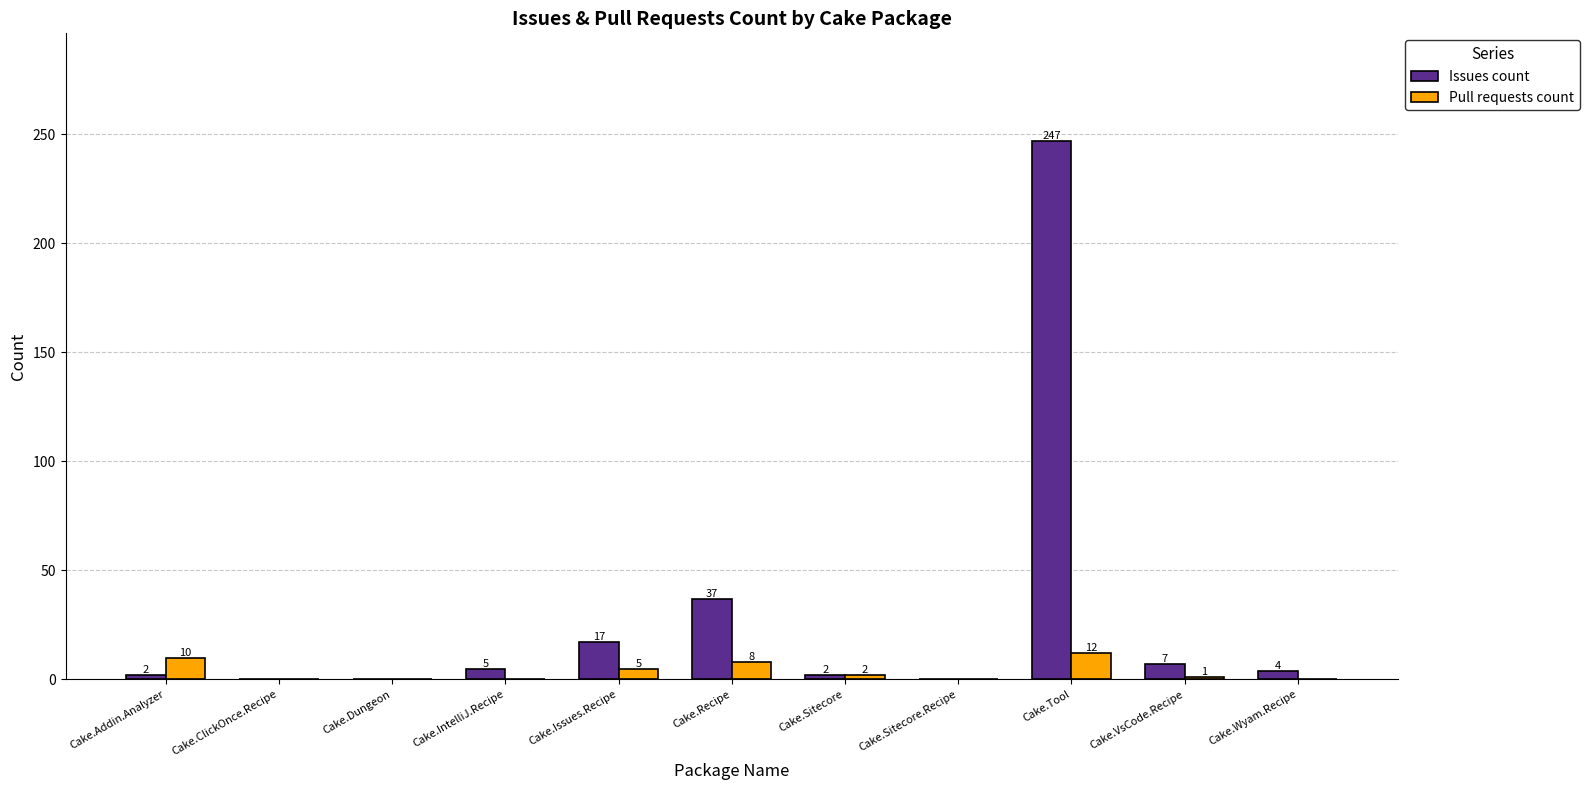

How many data points does each series have?

11